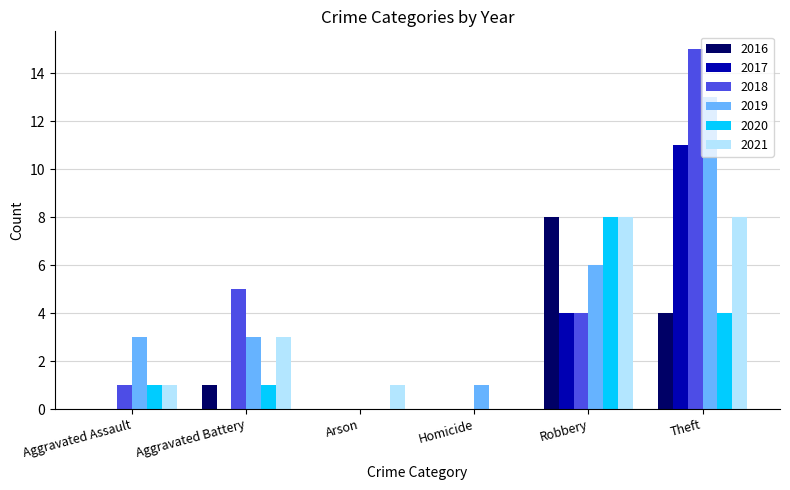

What value does the 2016 series have at Robbery?

8